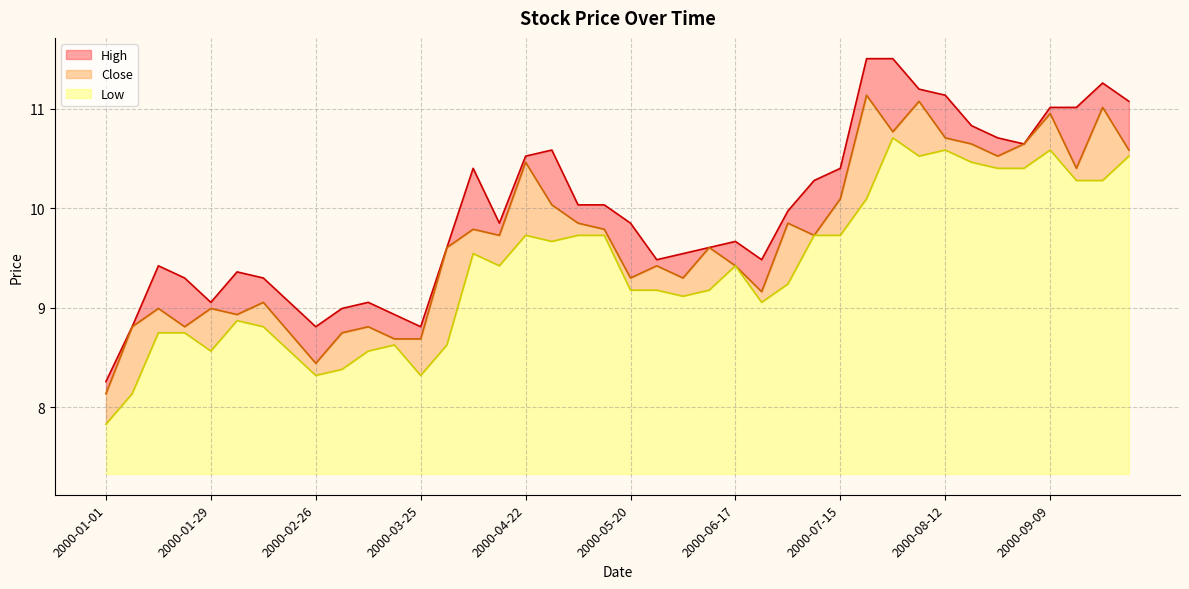

What is the spread (max minus min) of values at 2000-01-01?

0.4